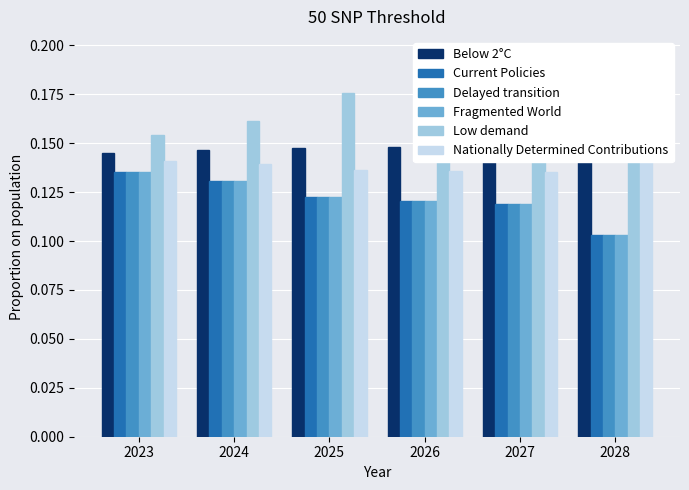

What is the value of the Nationally Determined Contributions bar at the 4th from the left?

0.1